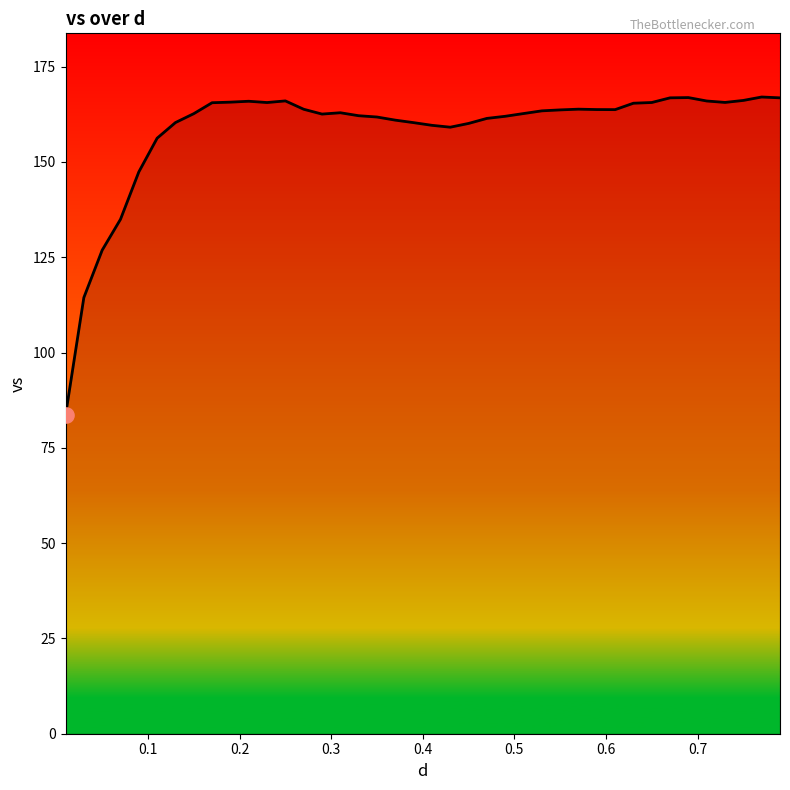

What is the difference between the maximum and minimum values?

83.5